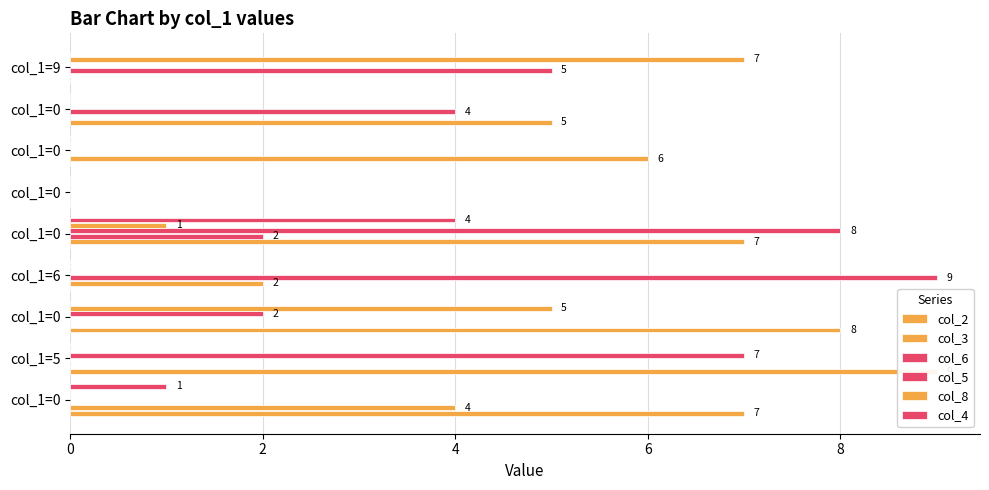

How many data points in col_8 are above 0?

3